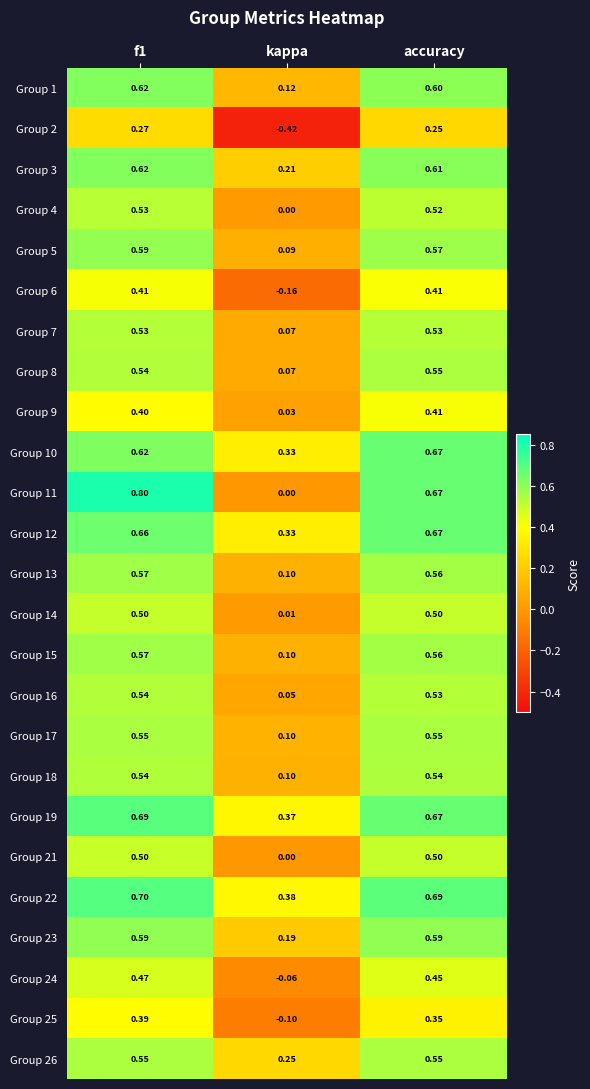

At how many categories does at least one series exceed 0?

3